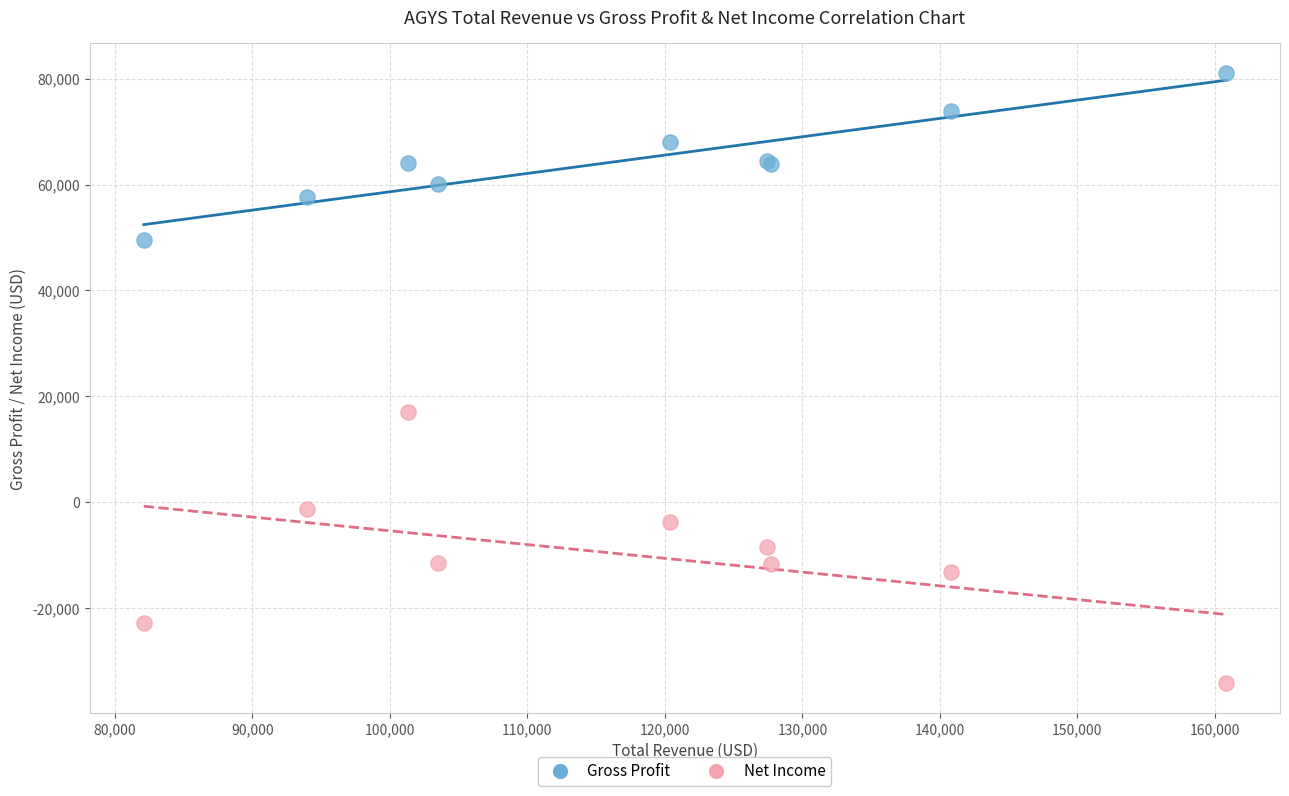

Which series has the widest spread of Y values?

Net Income